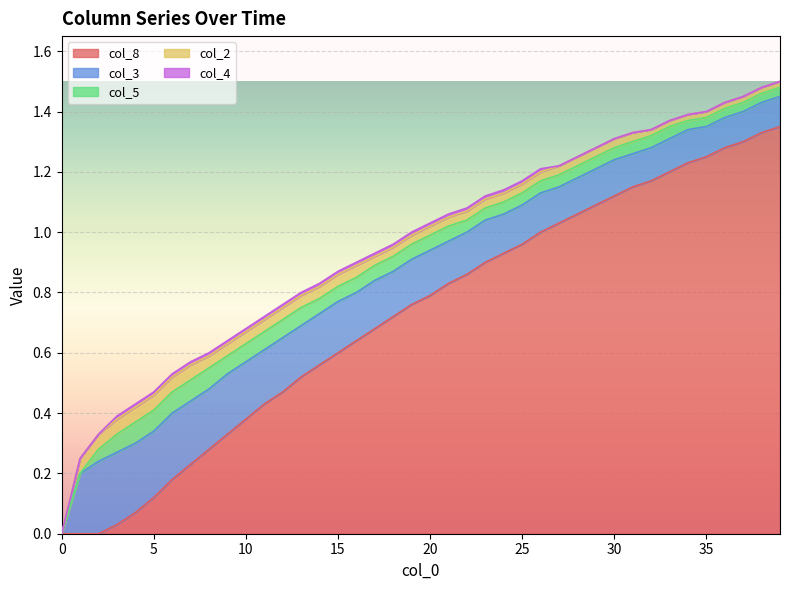

Is it true that col_4 equals 0.0 at 6?

True